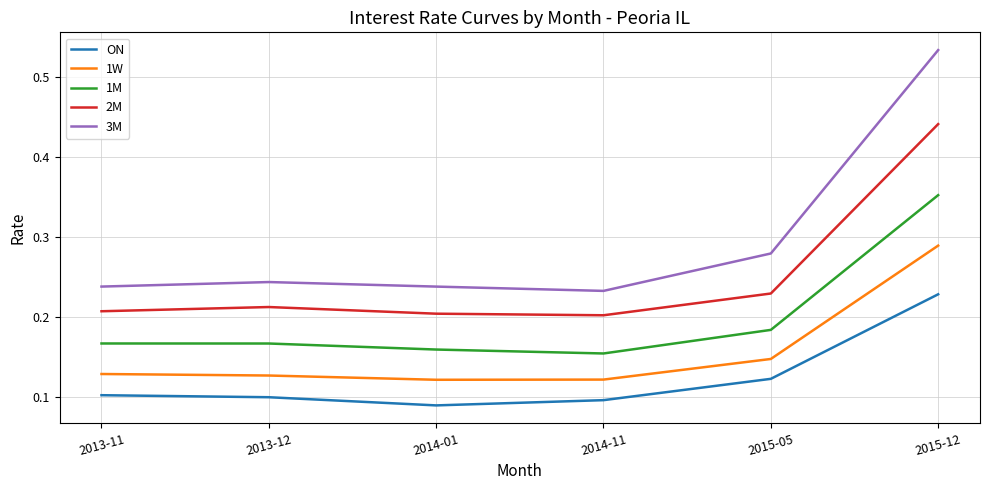

True or false: 1W and ON cross at least once.

False